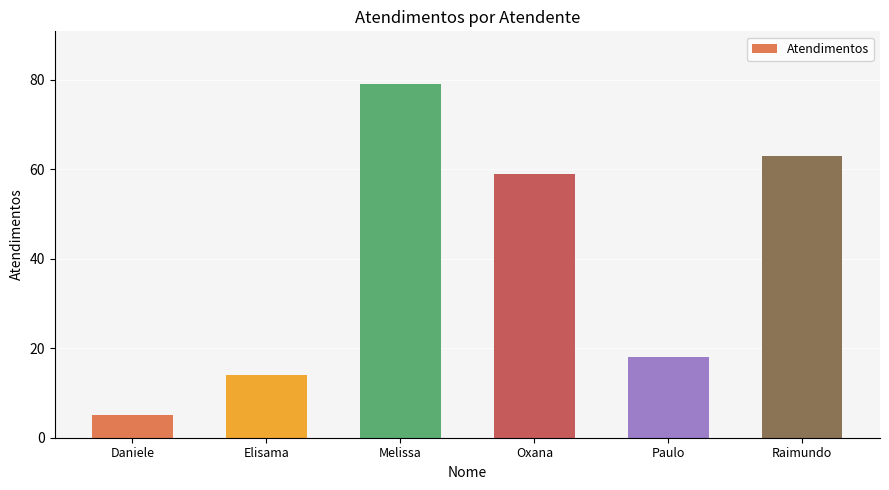

Which category has the highest value across all series?

Melissa